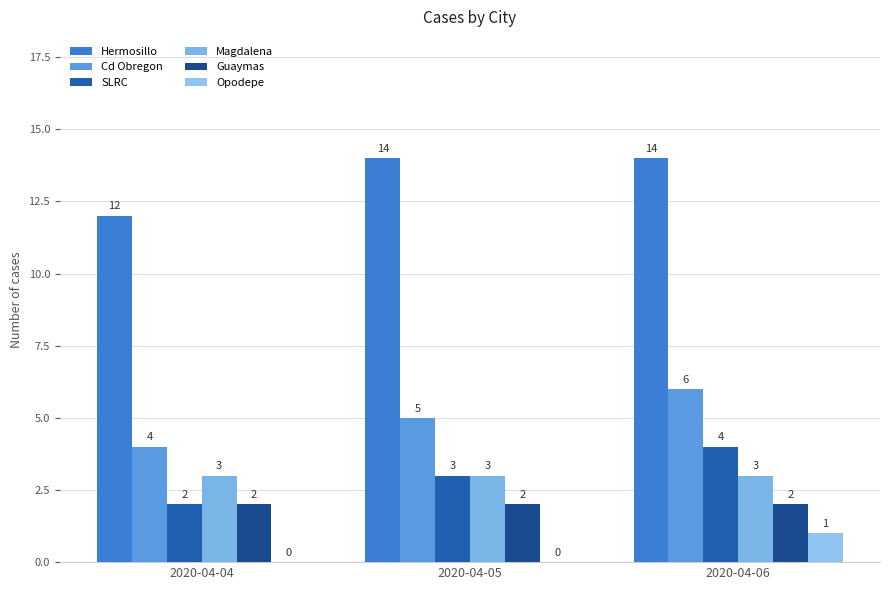

True or false: Hermosillo has a value of 14 at 2020-04-06.

True